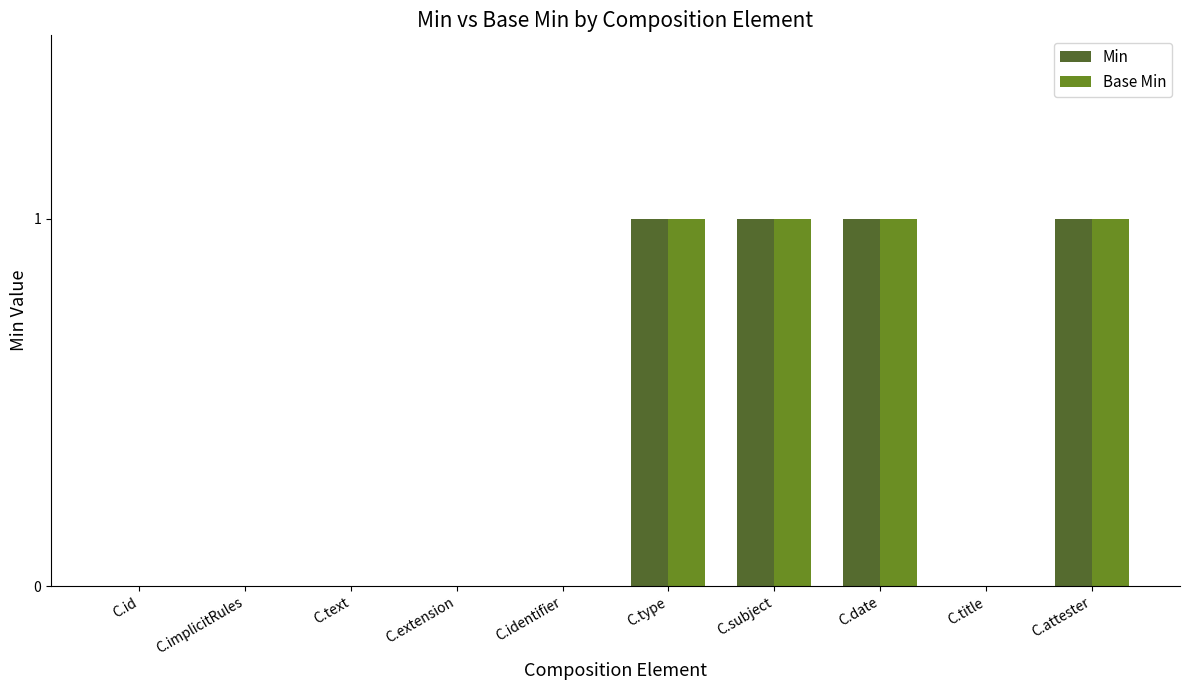

Is the value of Min at C.text greater than the value of Base Min at C.subject?

No